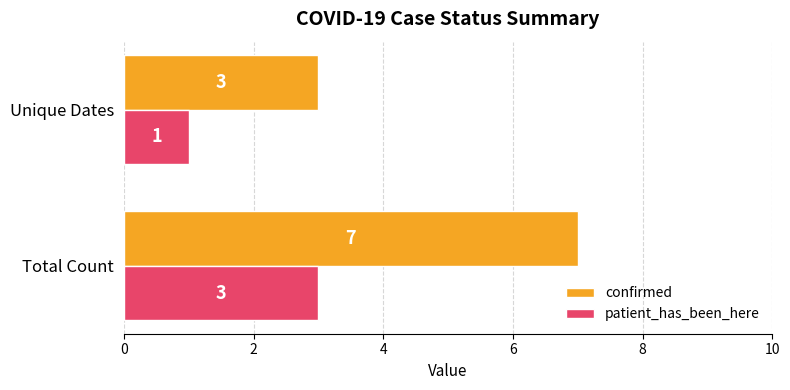

What is the approximate value of patient_has_been_here at Total Count?

3